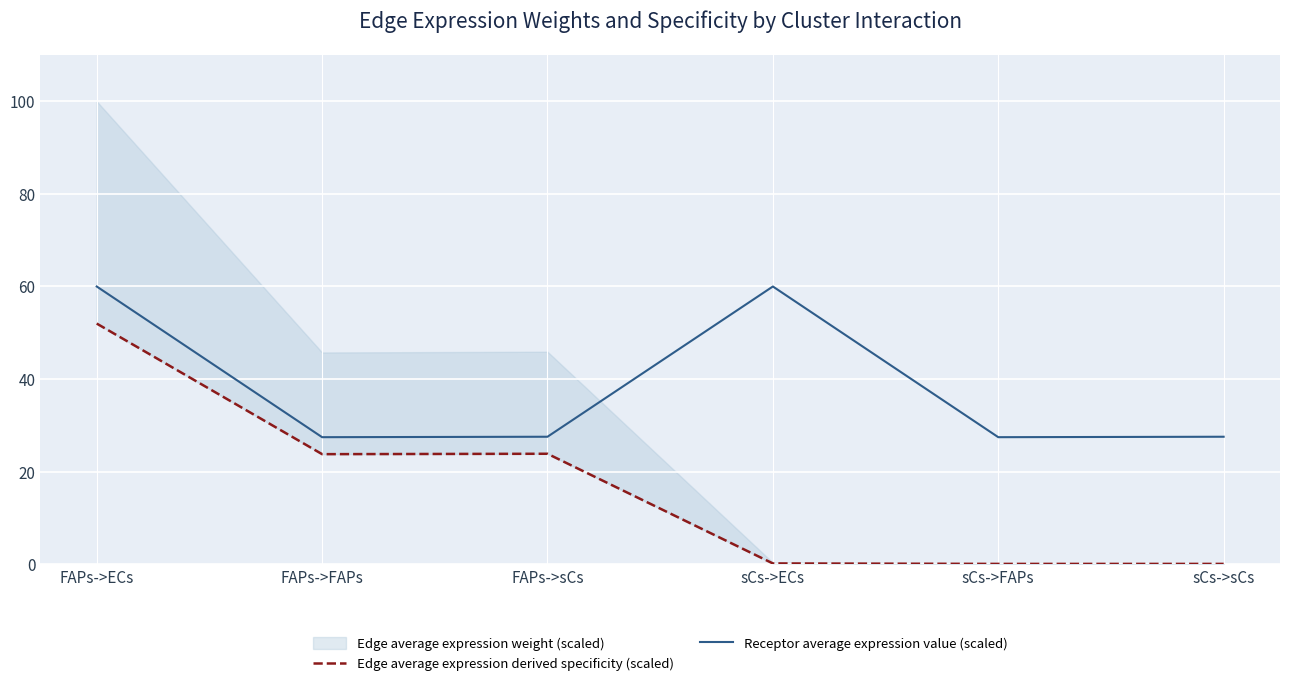

The value of Edge average expression derived specificity (scaled) at sCs->FAPs is 0.1. True or false?

True